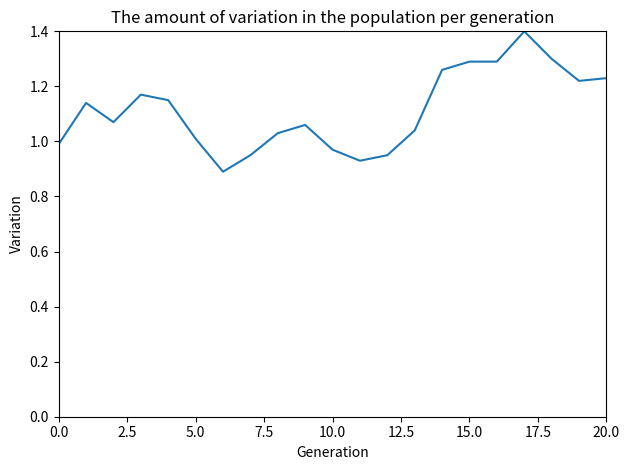

What is the greatest value displayed?

1.4